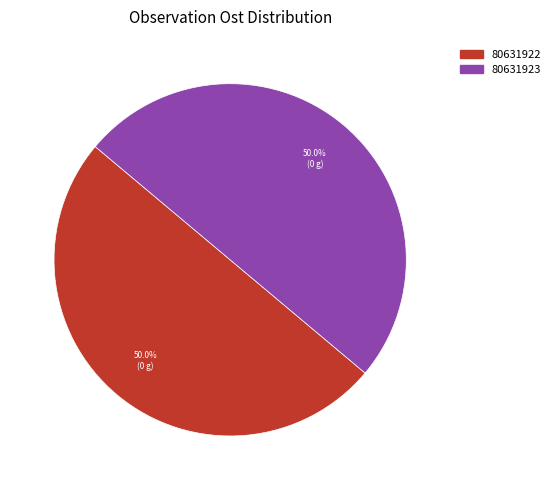

Combined, do 80631923 and 80631922 account for over 50%?

Yes